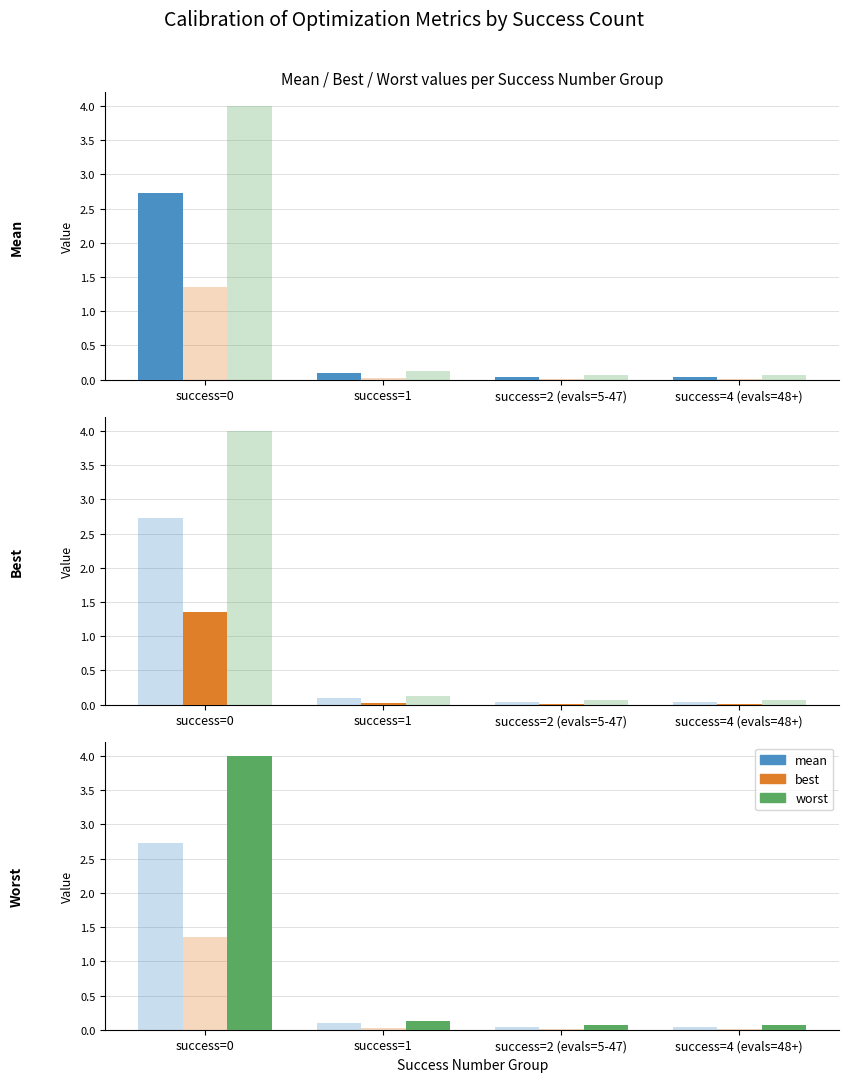

Is the value of mean at success=0 greater than the value of best at success=2 (evals=5-47)?

Yes